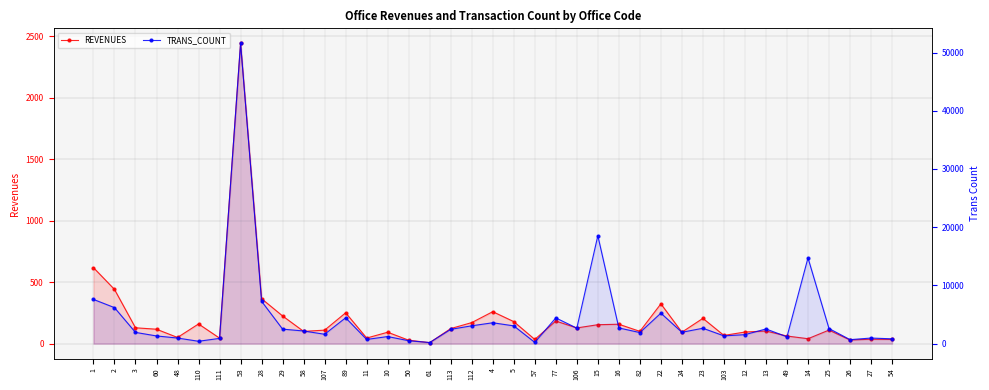

What is the difference between the highest and lowest values at 50?

472.1